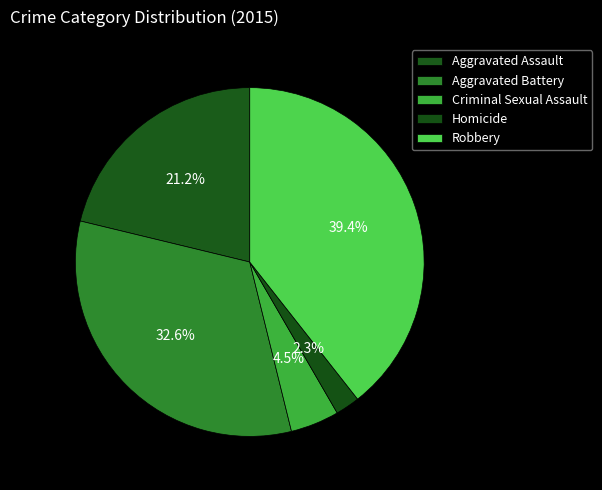

Count the number of slices in the pie.

5